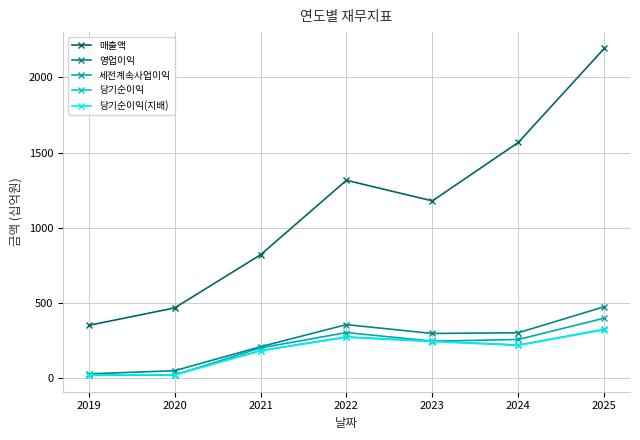

What are all the series names shown in the legend?

매출액, 영업이익, 세전계속사업이익, 당기순이익, 당기순이익(지배)